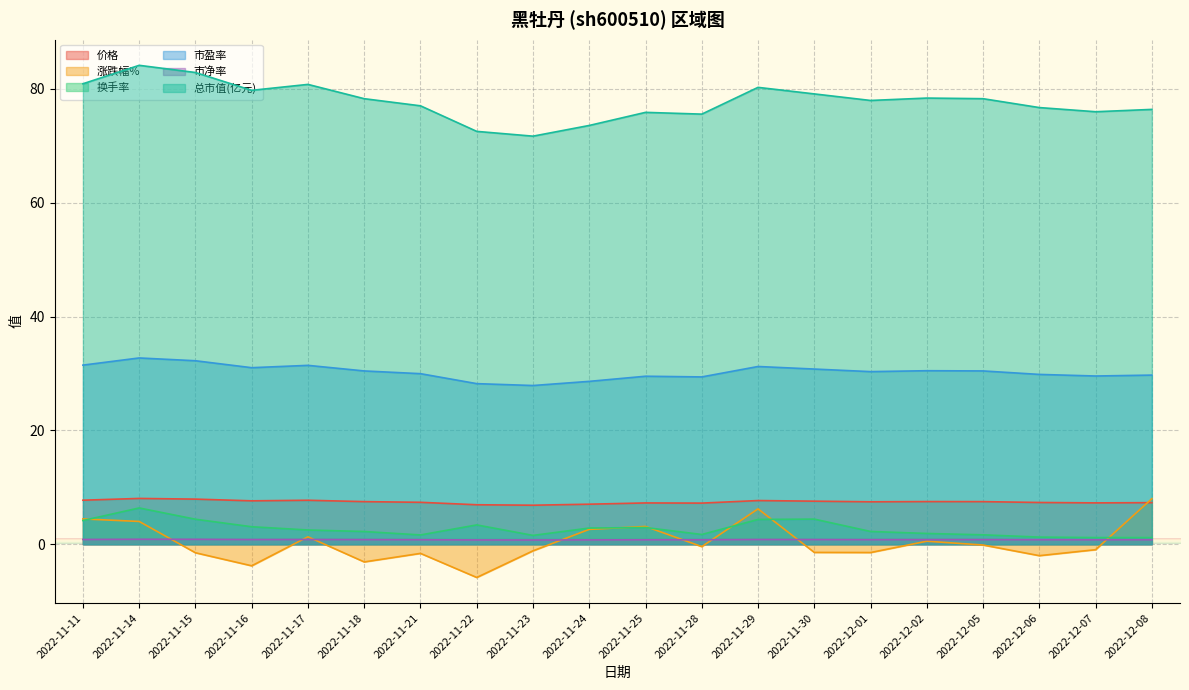

What is the average value of the 换手率 series?

2.8